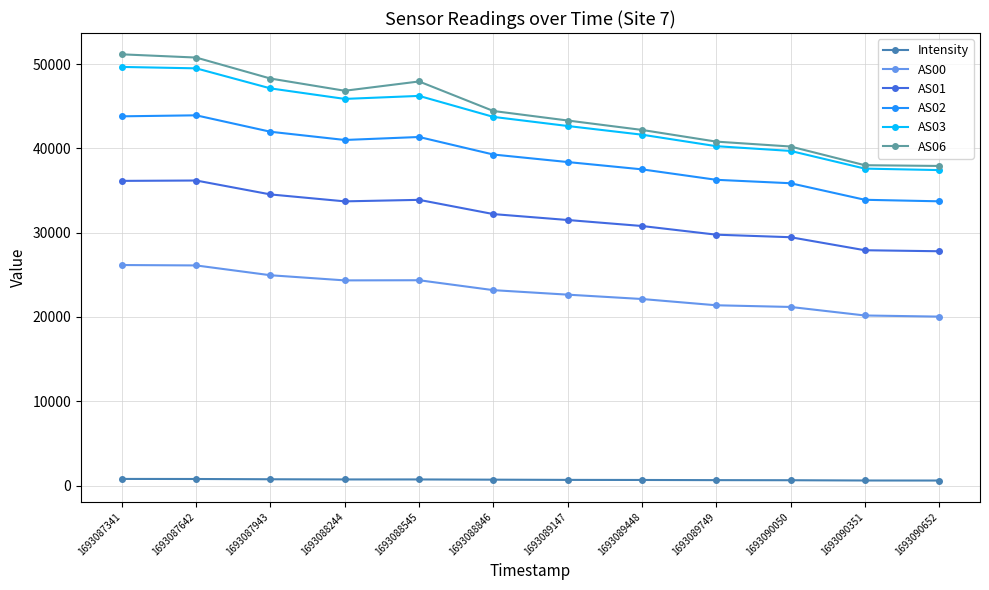

The AS03 series shows 24471.2 at 1693090050. True or false?

False